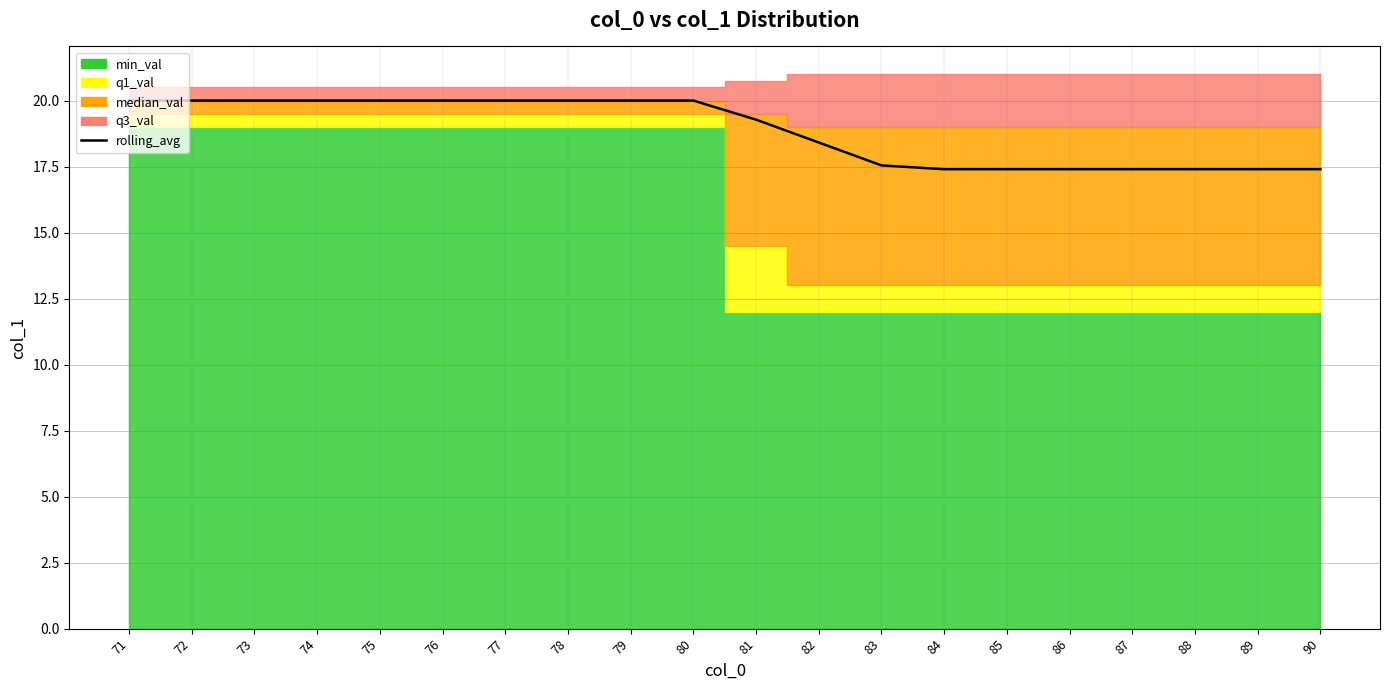

What value does the data have at 89?

17.4